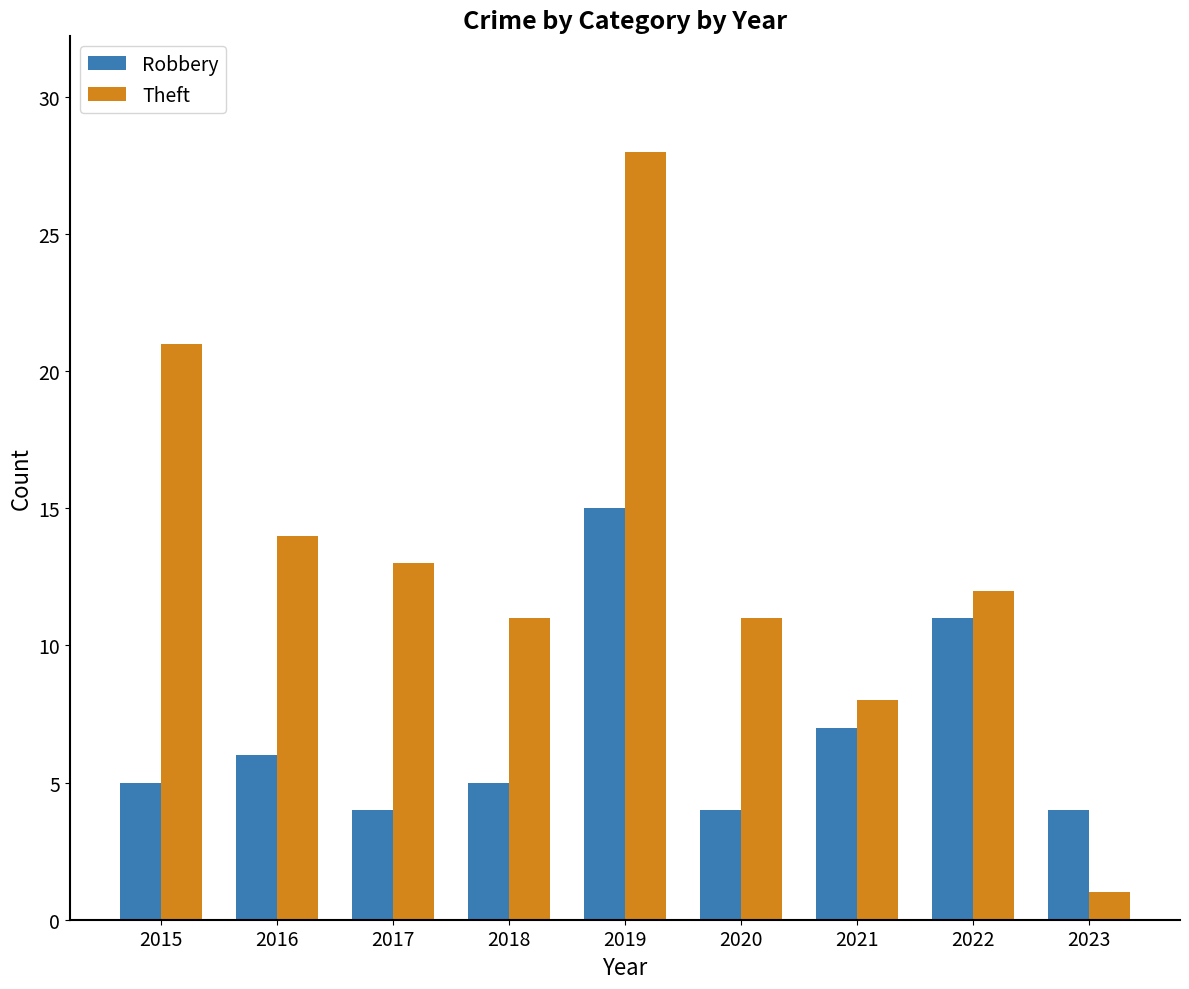

What is the sum of the Robbery values at 2020 and 2021?

11